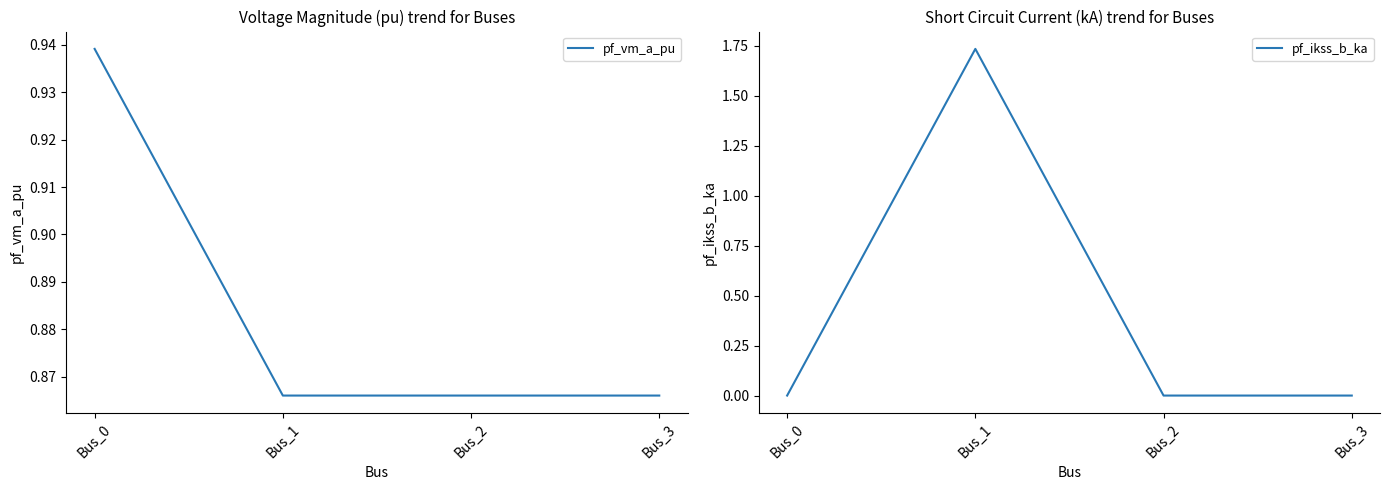

How many interior local peaks does the pf_ikss_b_ka series have?

1